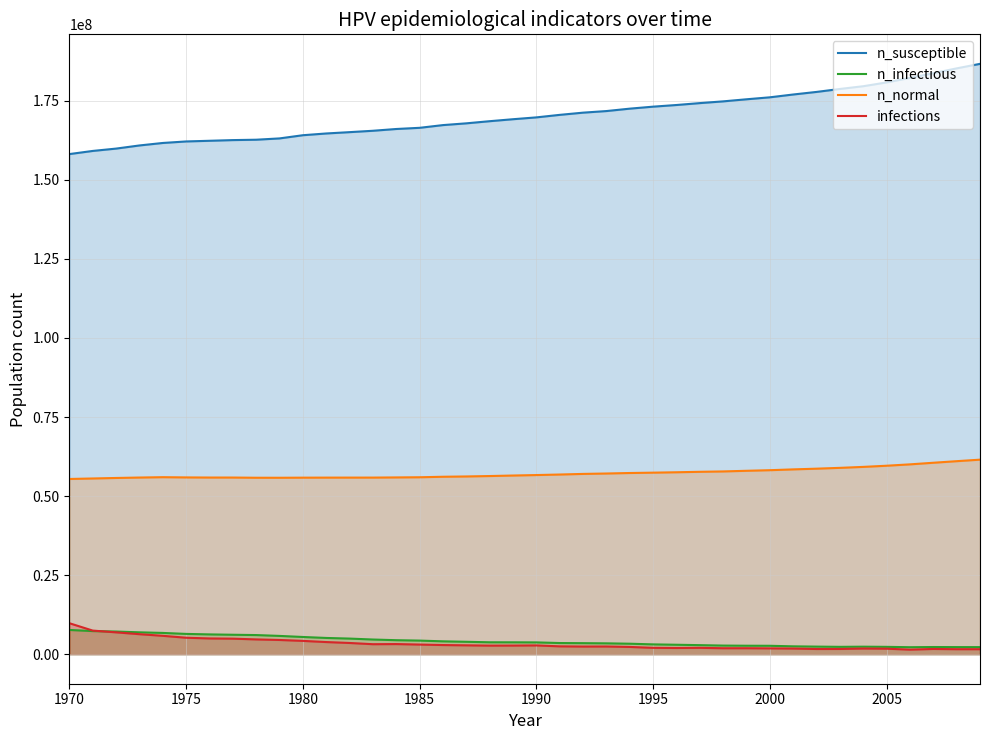

The value of n_susceptible at 1995 is 173142752.0. True or false?

True